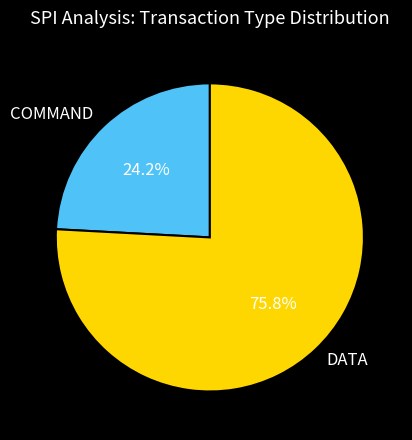

Combined, do DATA and COMMAND account for over 50%?

Yes